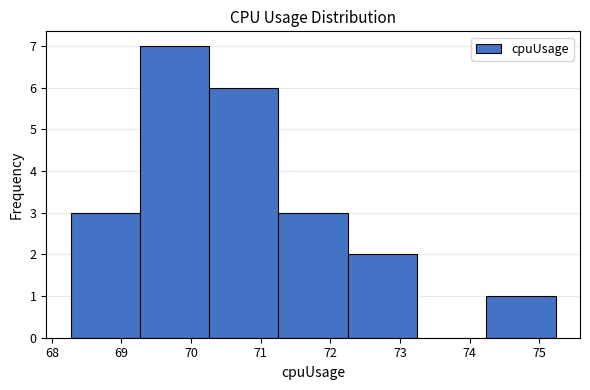

Reading left to right, transcribe this chart: for each bar, give the range it covers on the x-axis and its height. Neither the bar edges nor the heights are printed on the chart, so give them approximately, as read against the axes.

68.3 to 69.3: 3
69.3 to 70.3: 7
70.3 to 71.3: 6
71.3 to 72.3: 3
72.3 to 73.2: 2
73.2 to 74.2: 0
74.2 to 75.2: 1